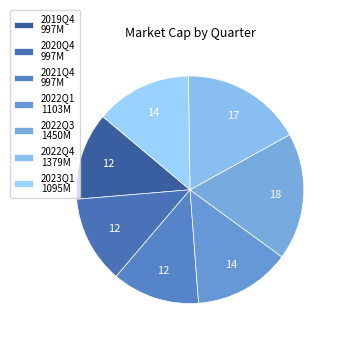

Is the sum of 2022Q4 and 2022Q1 greater than half?

No